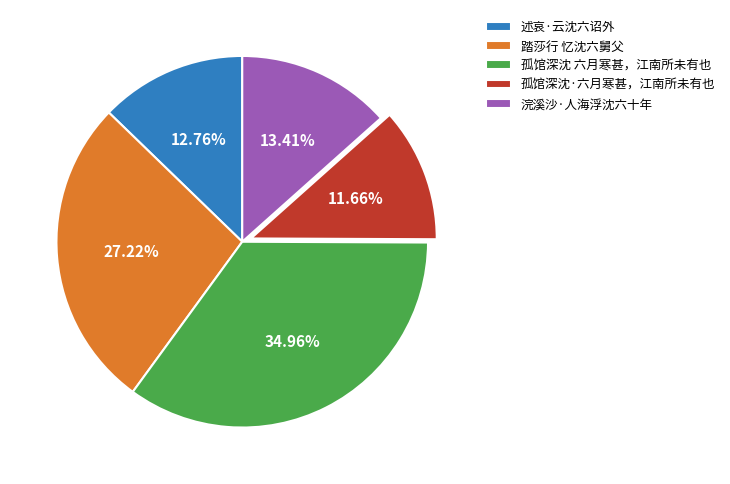

To the nearest percent, what percentage of the pie is 孤馆深沈·六月寒甚，江南所未有也?

12%